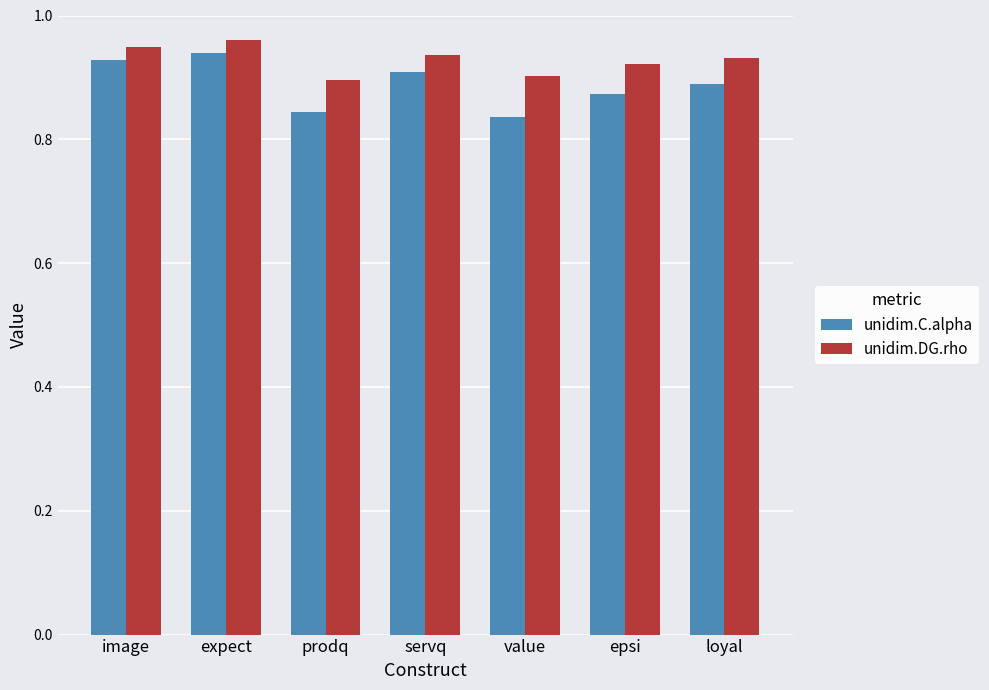

The value of unidim.C.alpha at loyal is 0.9. True or false?

True